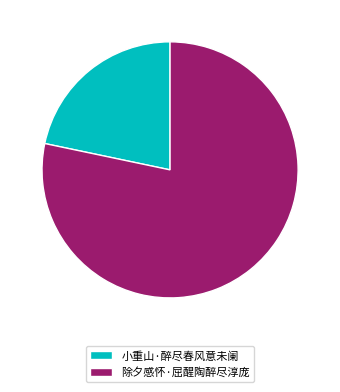

True or false: 除夕感怀·屈醒陶醉尽淳庞 accounts for 78% of the total.

True